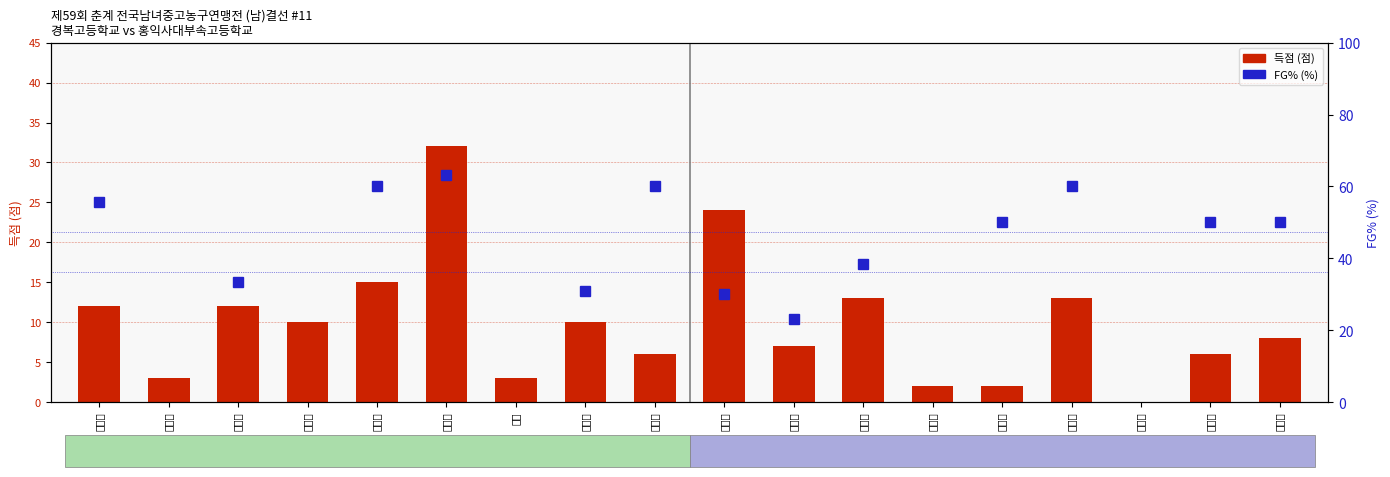

What is the label of the 14th bar from the left?

편시연